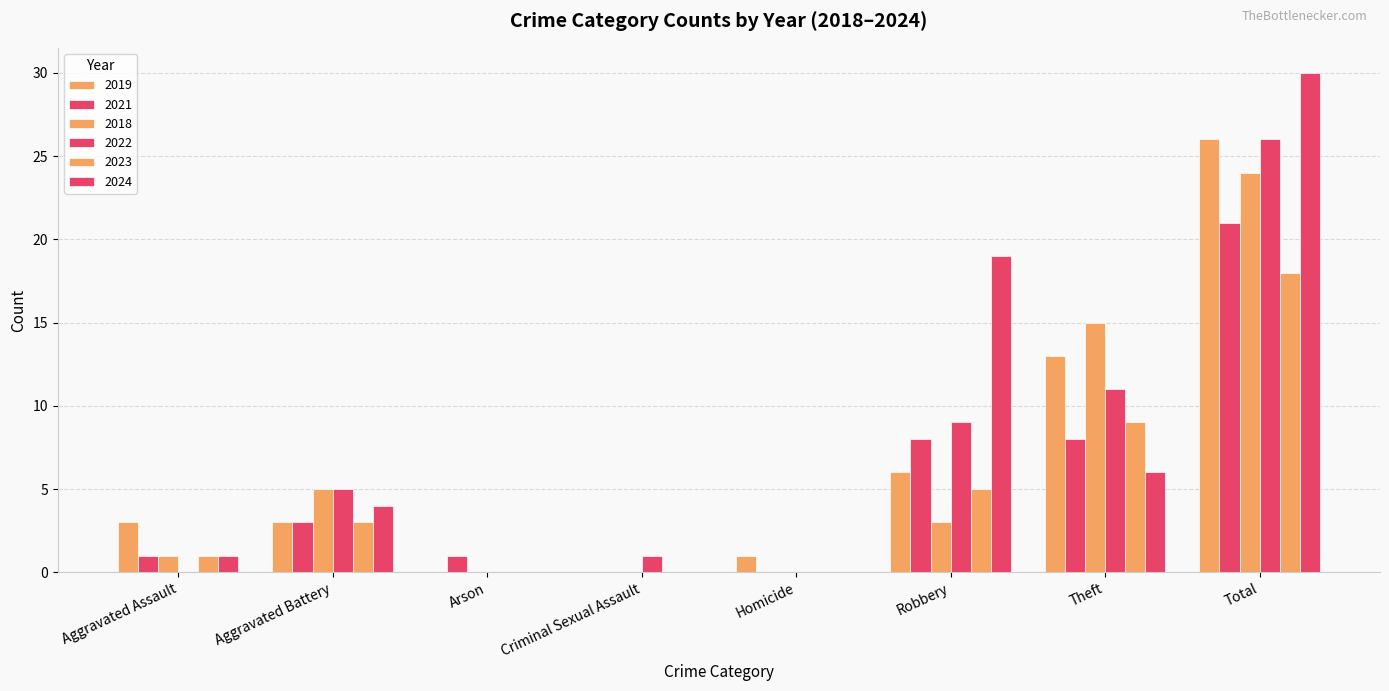

Are the bars grouped side by side (vs. stacked)?

Yes